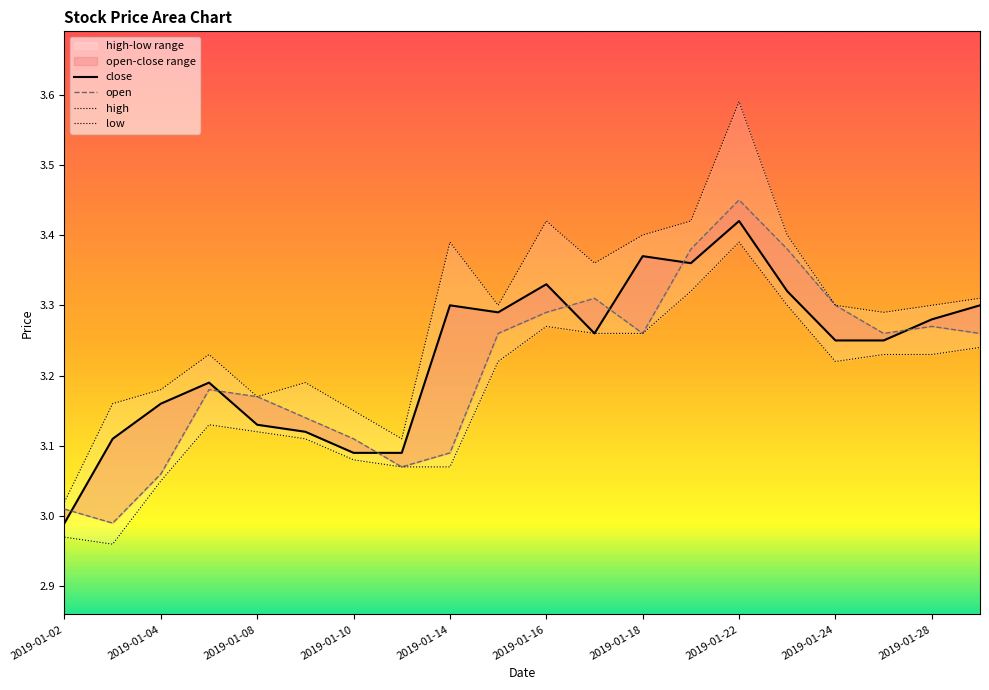

True or false: high has a value of 3.2 at 2019-01-07.

True